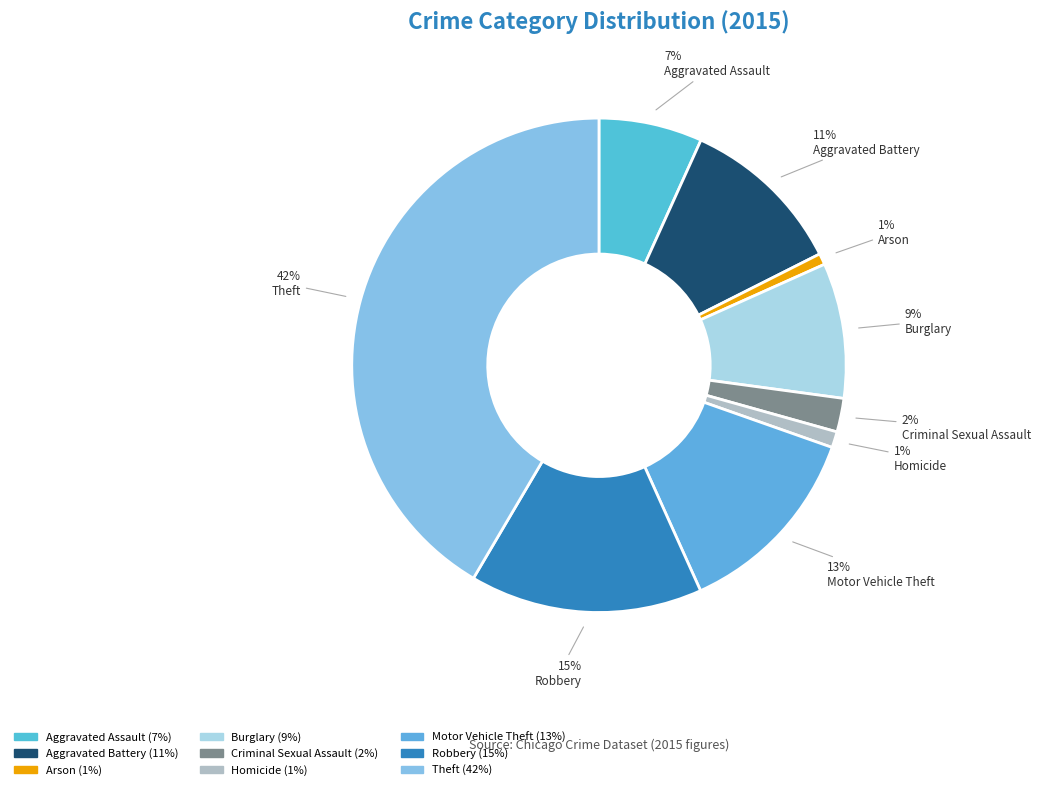

Which slice is the smallest?

Arson